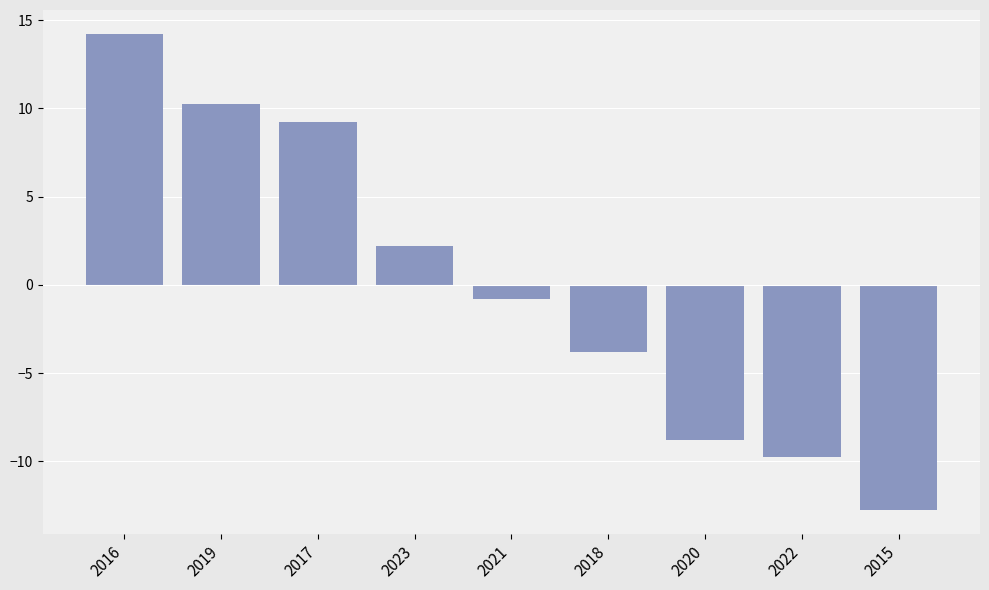

Rank the categories by value from lowest to highest.

2015, 2022, 2020, 2018, 2021, 2023, 2017, 2019, 2016